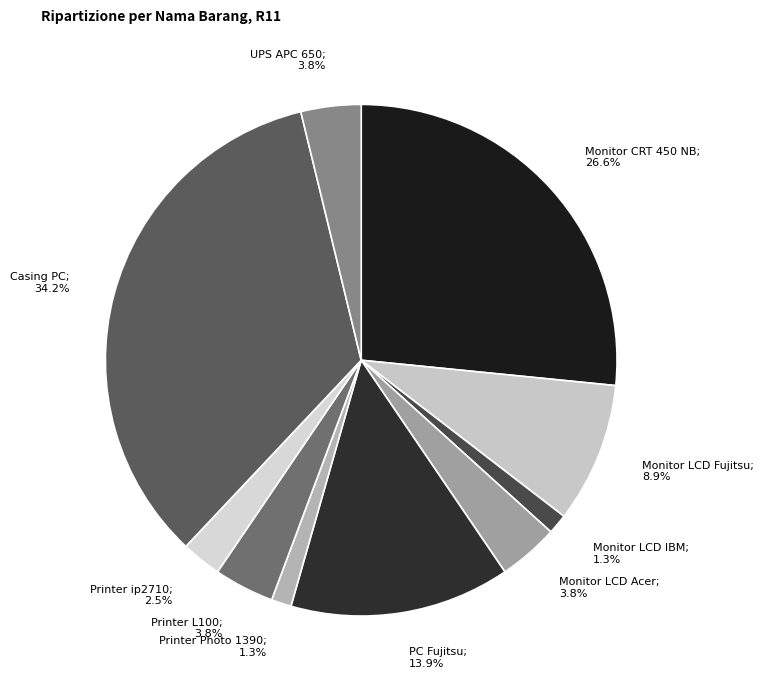

To the nearest percent, what portion does PC Fujitsu represent?

14%